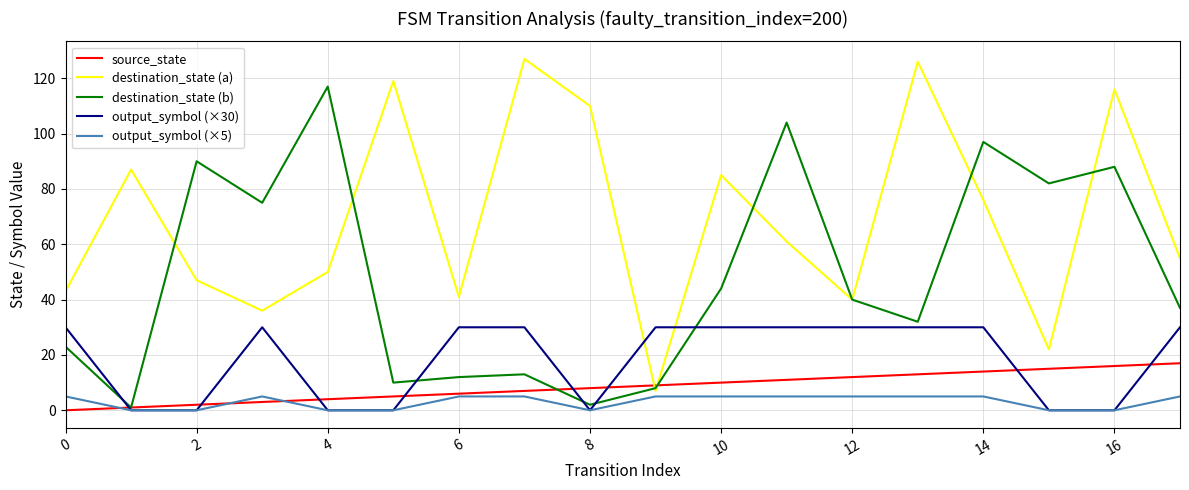

How many times do source_state and destination_state (a) cross each other?

2